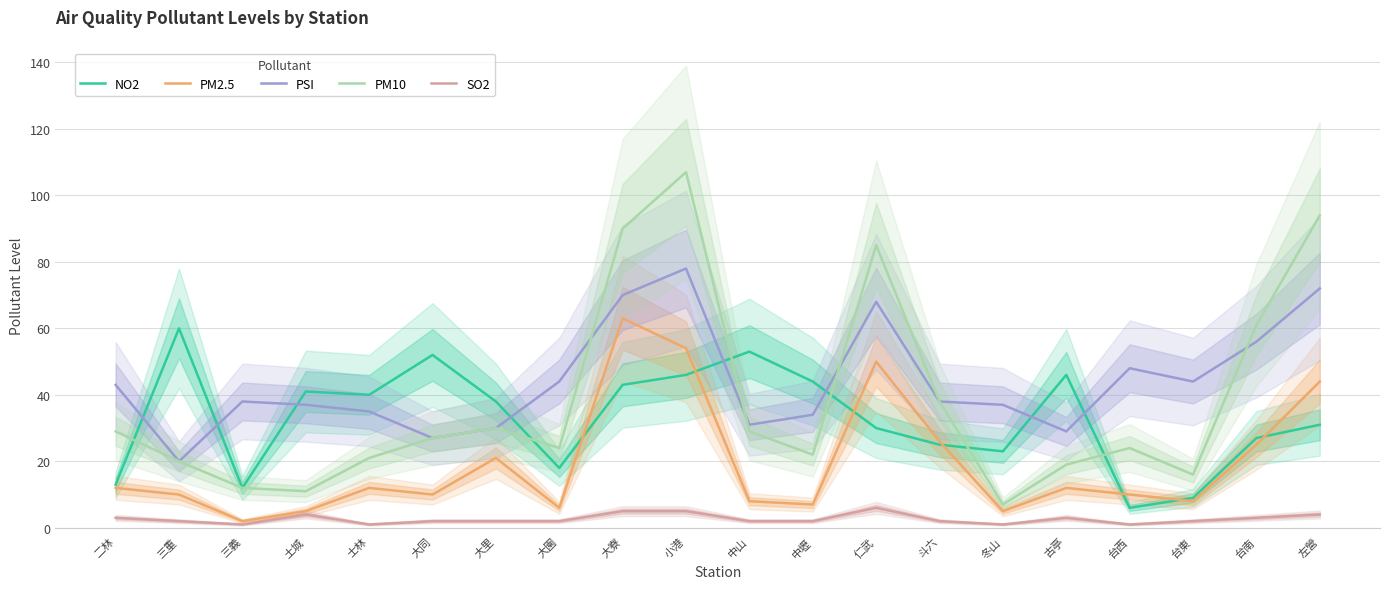

What is the smallest value displayed?

1